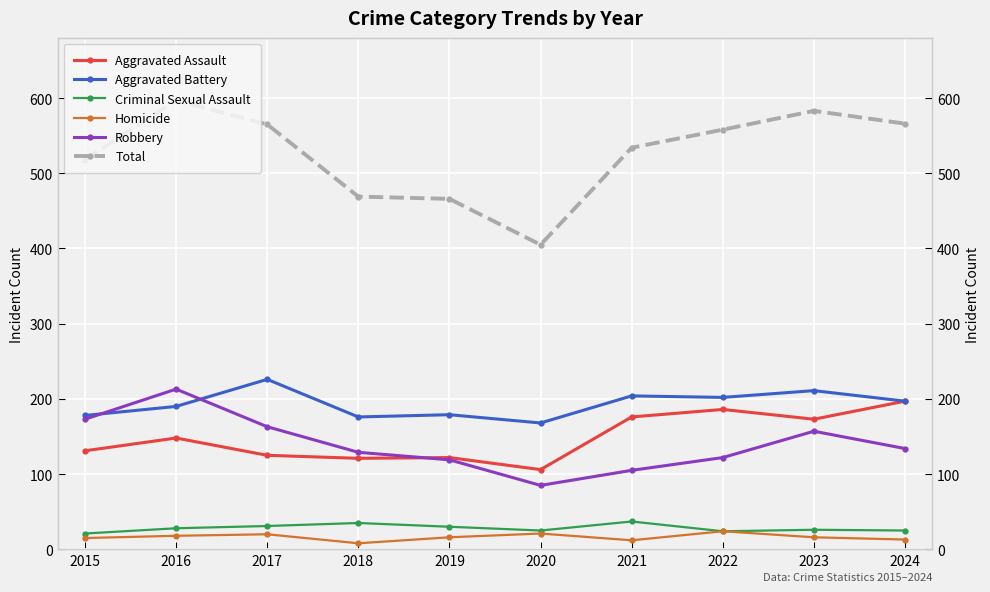

Which series has the largest range (max minus min)?

Total